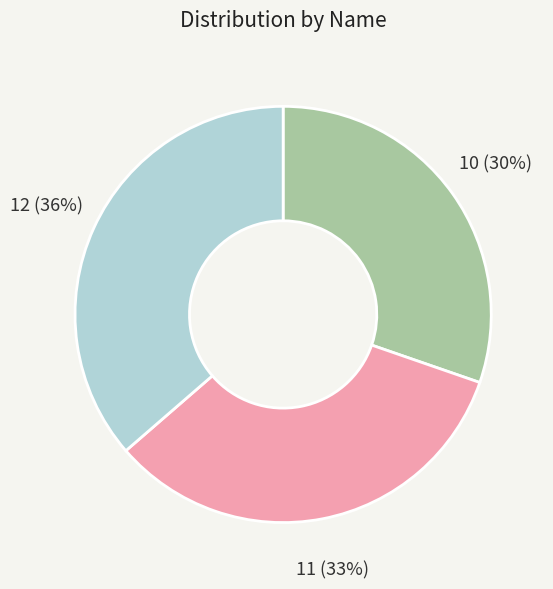

To the nearest percent, what is the difference between the largest and smallest slice percentages?

6%